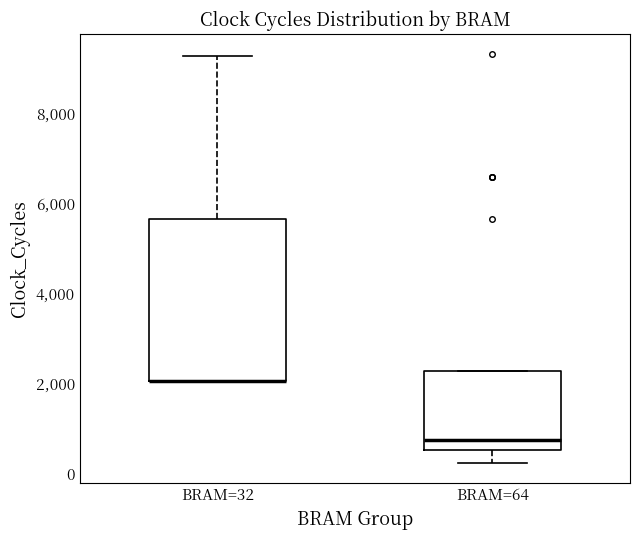

Reading left to right, transcribe this box plot: for each box, give where its median line is, the range the box spans, and where its two whiskers end, as read against the y-axis. The values are not printed on the chart, so give them approximately, as read against the axis.

BRAM=32: median 2000 (drawn on the box's lower edge), box 2000 to 5600, whiskers 2000 to 9200
BRAM=64: median 800, box 600 to 2200, whiskers 200 to 2200